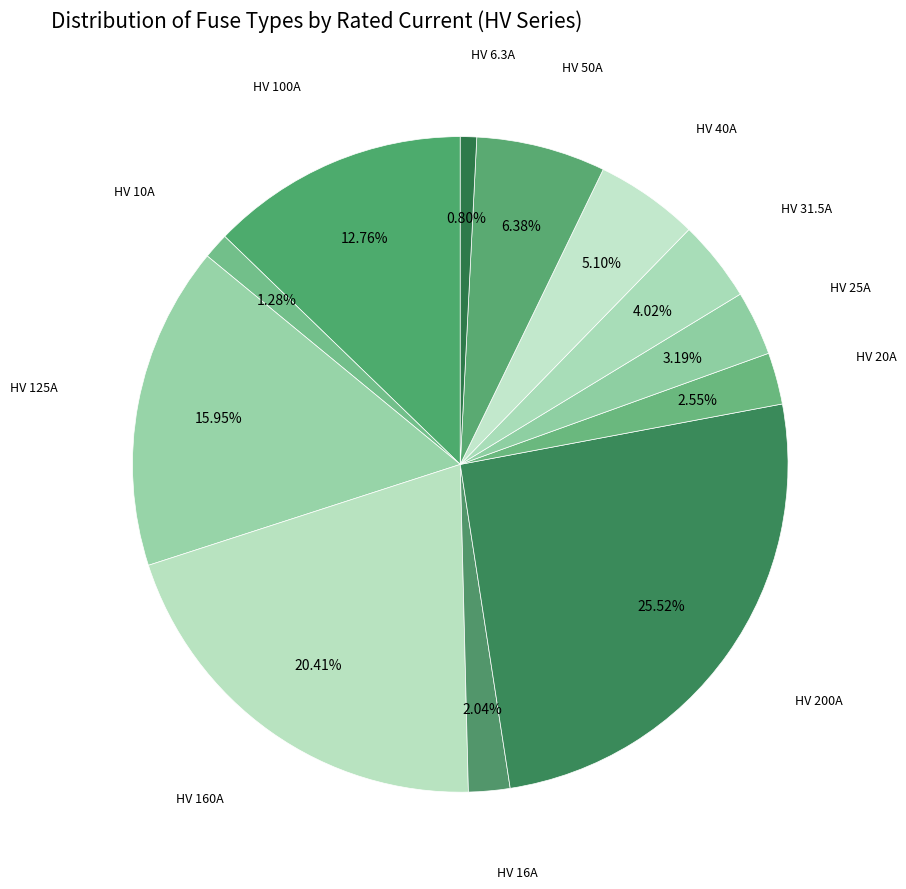

How many segments does this pie chart have?

12